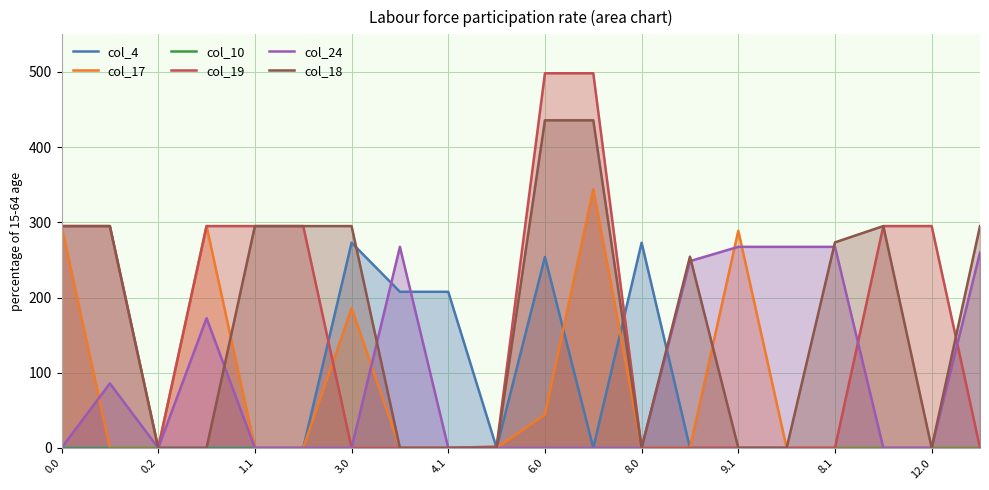

The col_18 series shows 273.4 at 8.1. True or false?

True